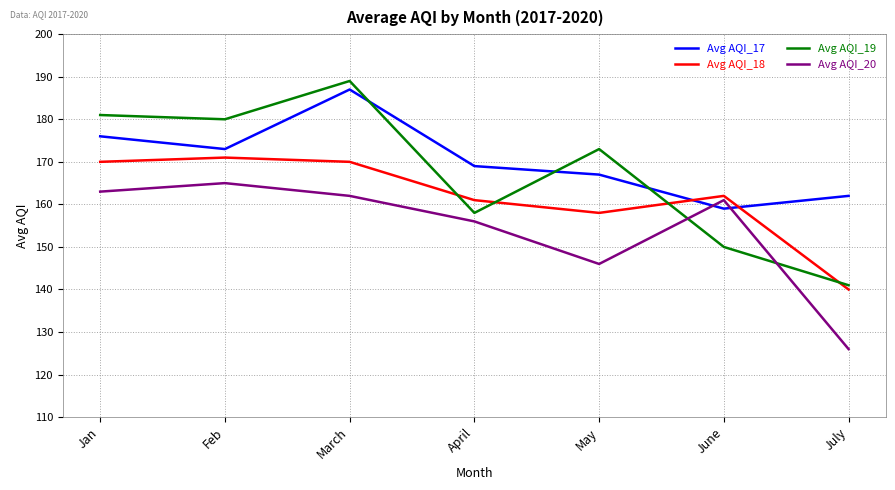

Is the value of Avg AQI_20 at June greater than the value of Avg AQI_18 at May?

Yes